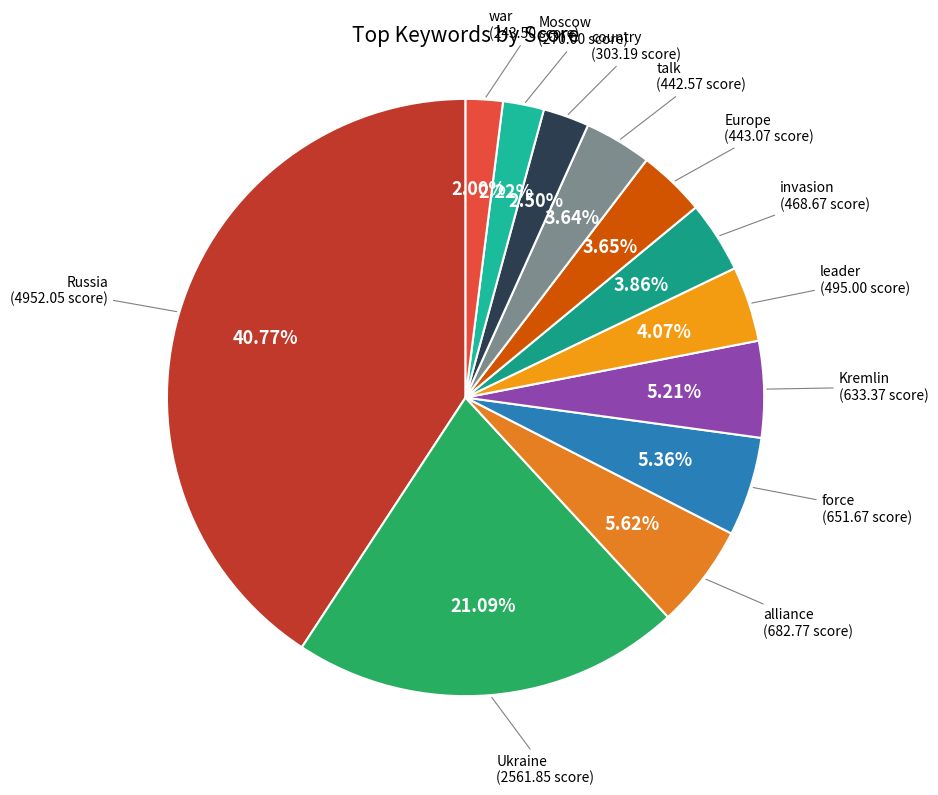

To the nearest percent, what is the difference between the largest and smallest slice percentages?

39%